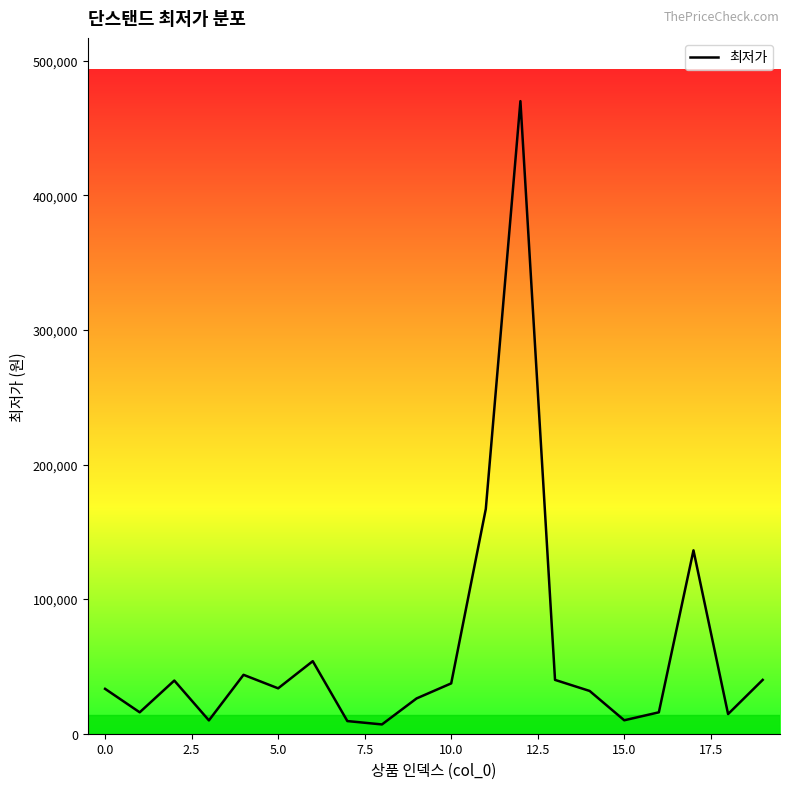

What is the maximum value shown in the chart?

470000